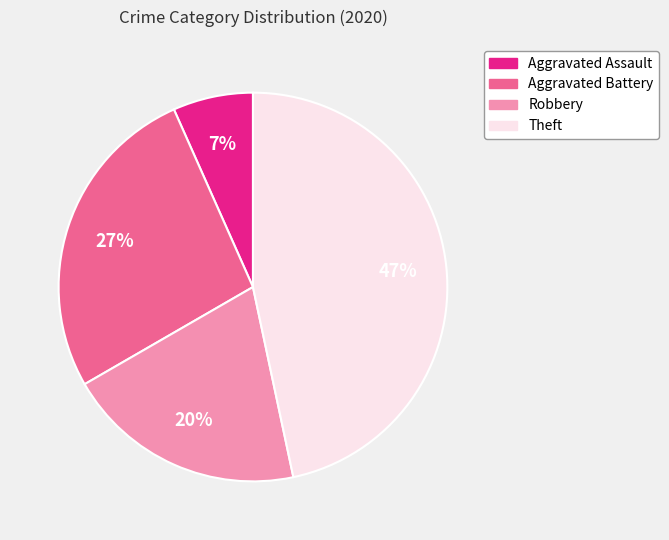

Do Aggravated Assault and Robbery together represent more than half of the pie?

No